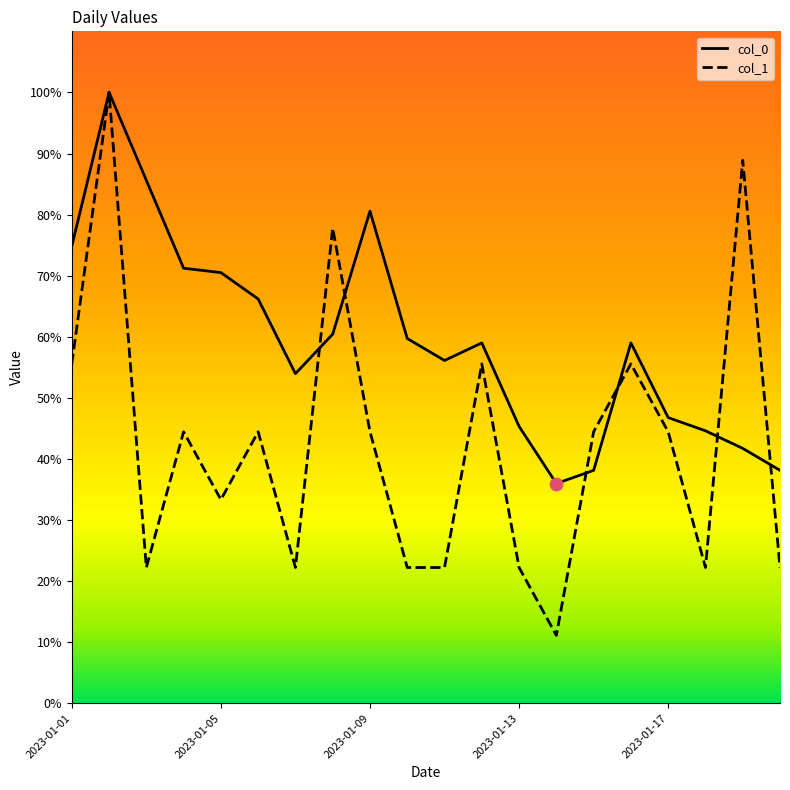

Which series has the largest range (max minus min)?

col_1